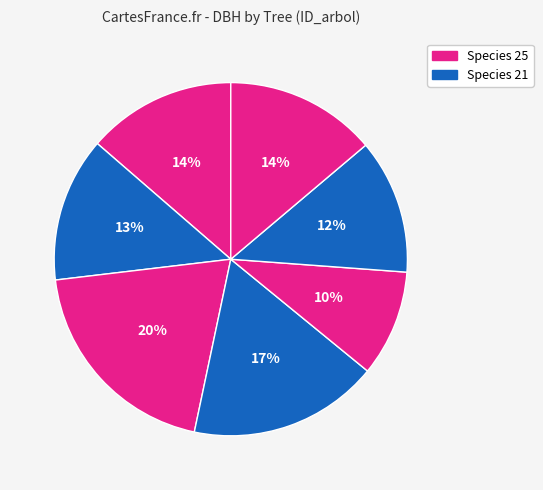

Count the number of slices in the pie.

7